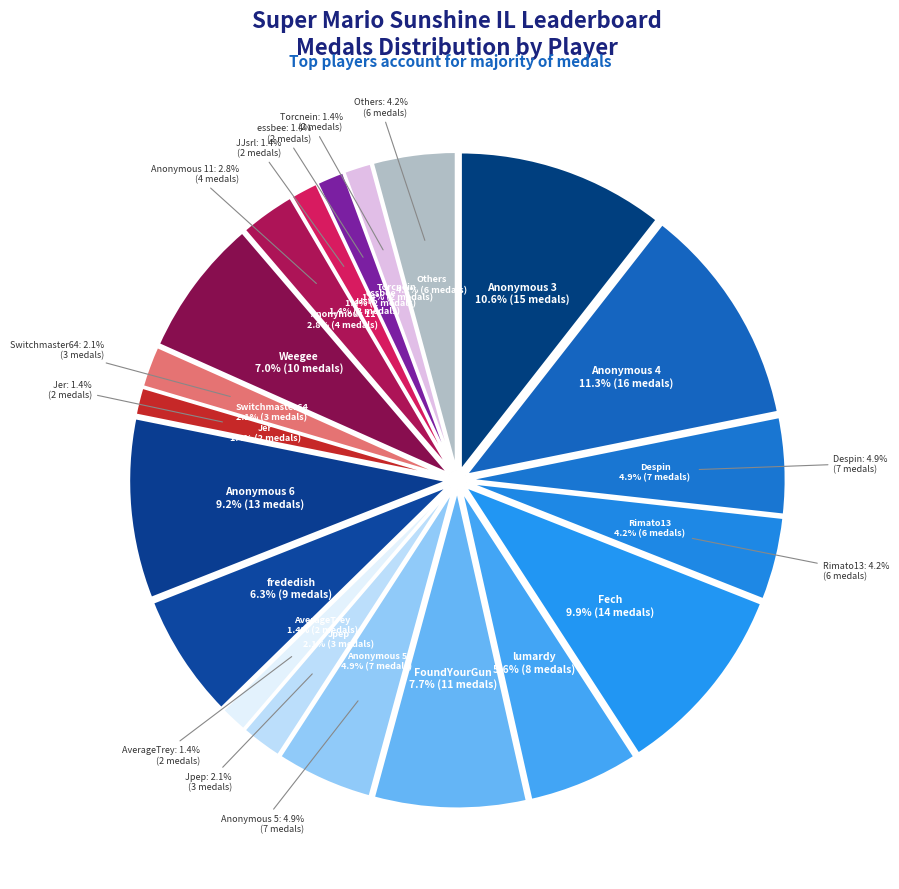

Is there a majority slice in this chart?

No